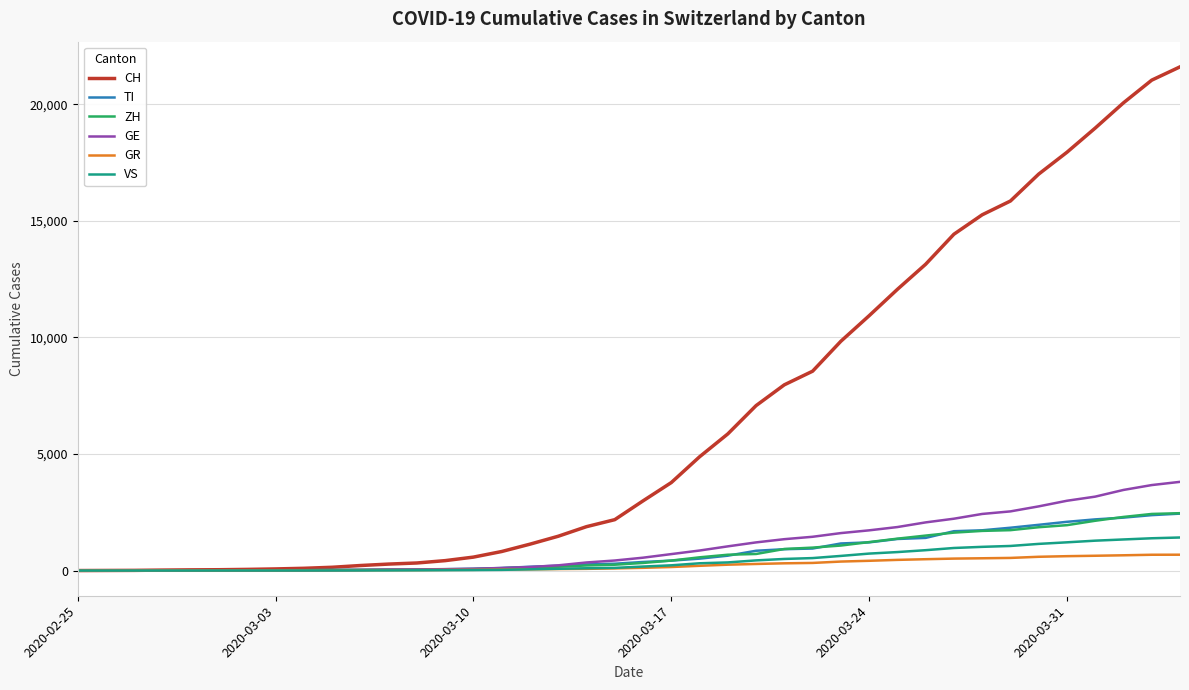

How many values in the ZH series are below 326?

20